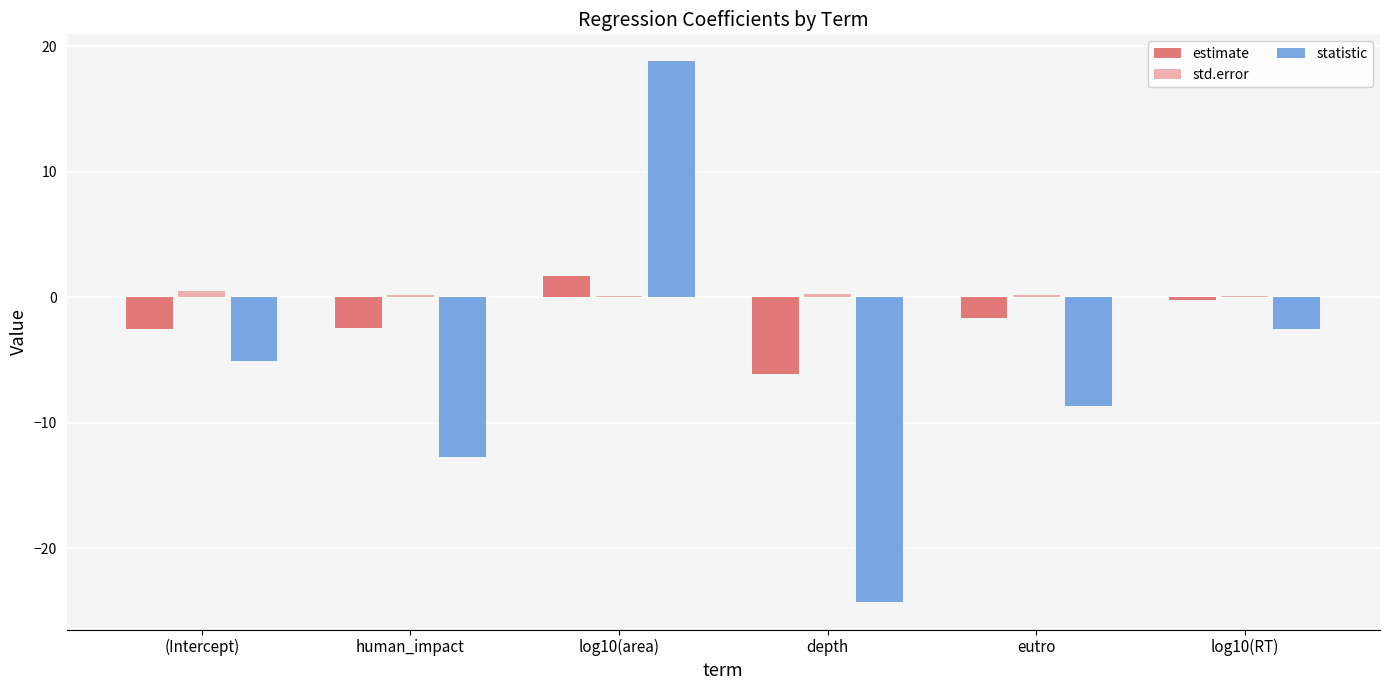

How many std.error values are between 0 and 1?

6